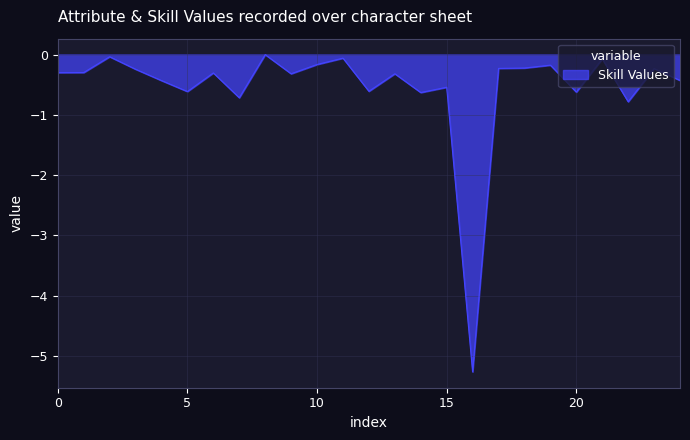

How many lines are shown in the chart?

1